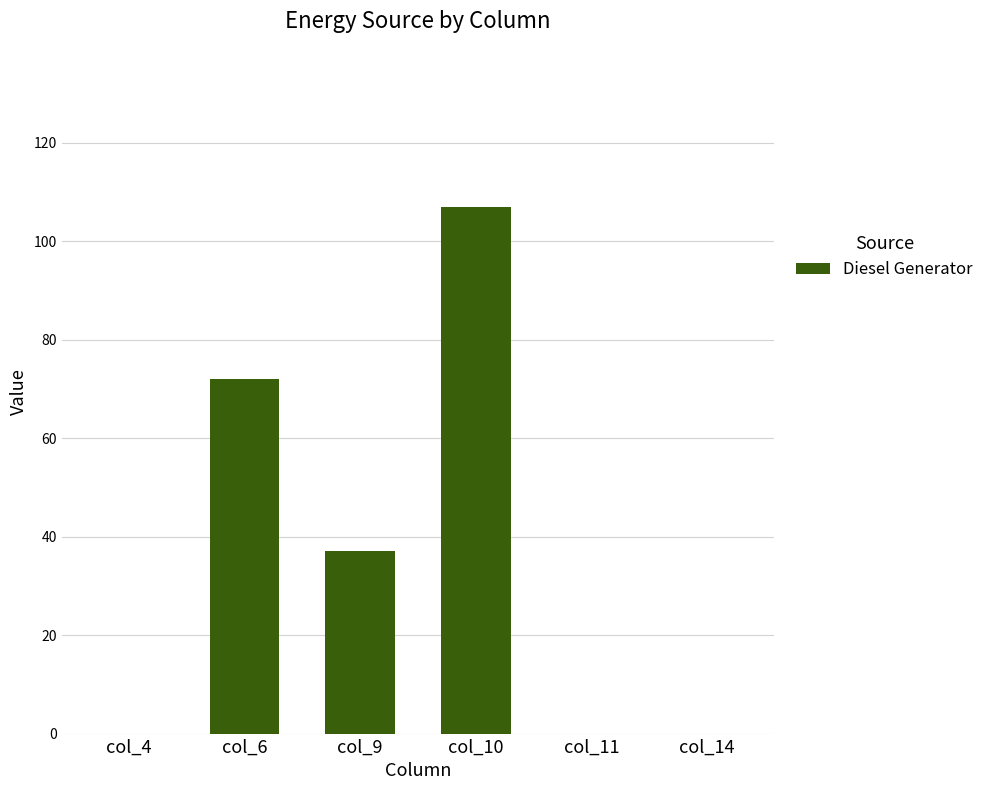

True or false: the data shows 0 at col_11.

True